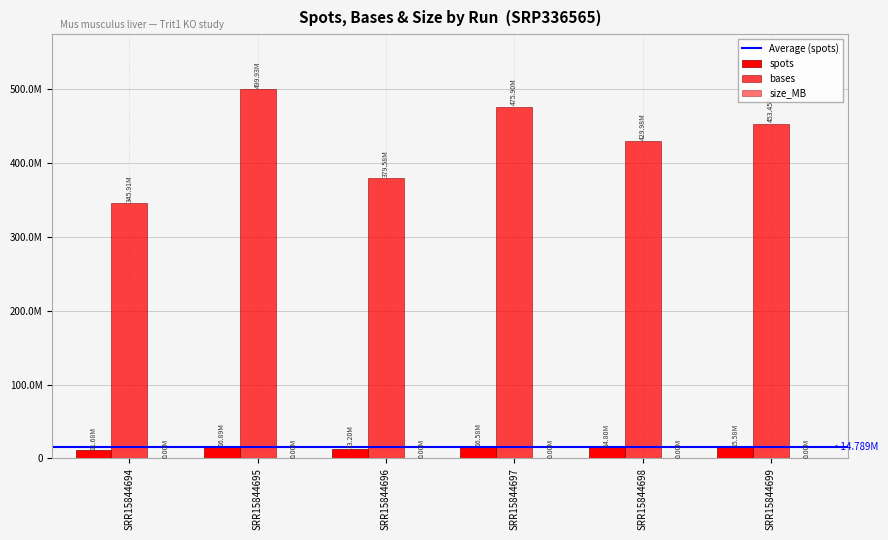

Which series changed the most between SRR15844694 and SRR15844698?

bases